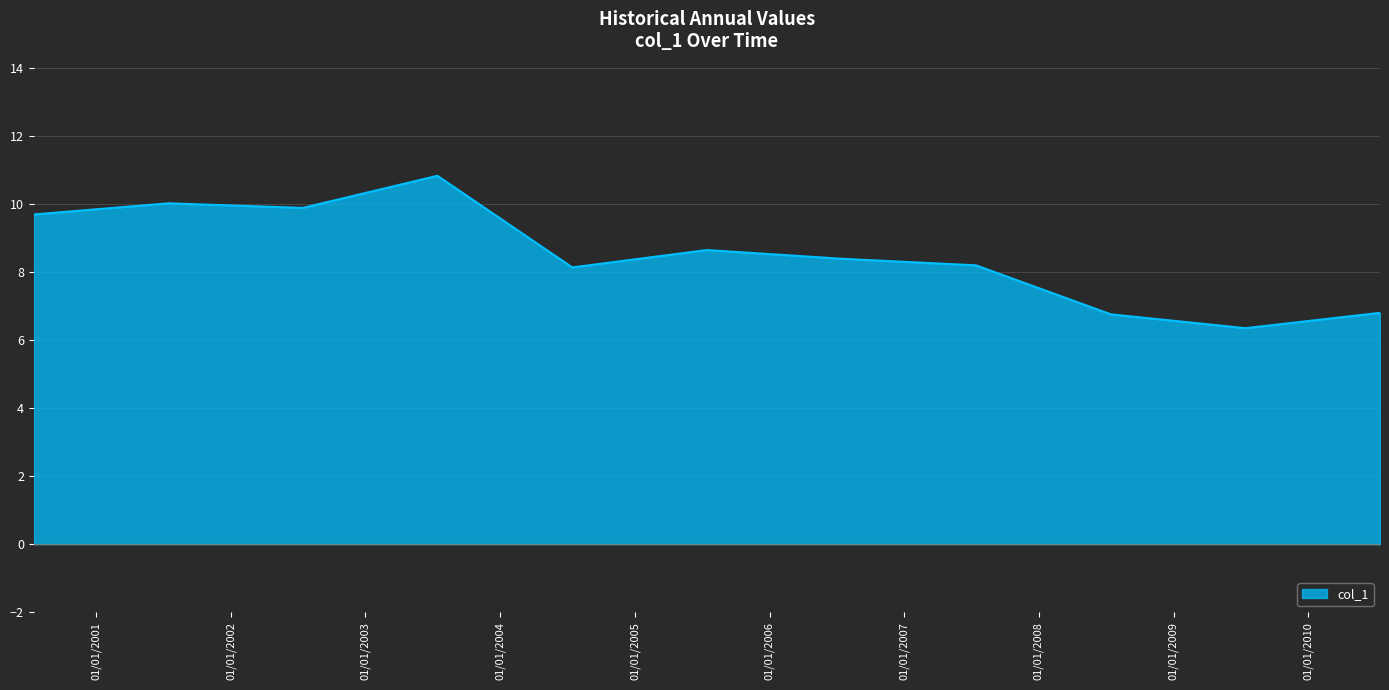

What is the sum of all values?

93.7